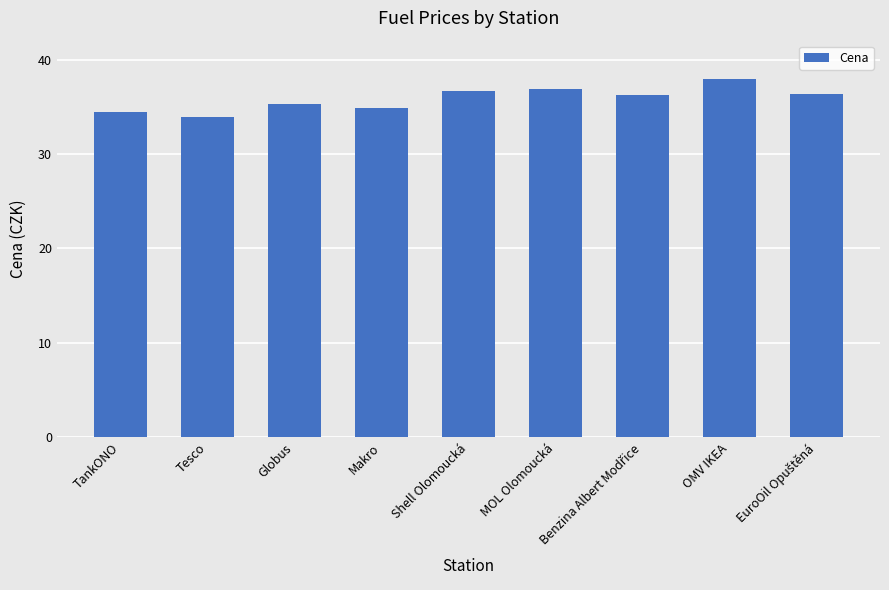

What is the difference between the maximum and second lowest values?

3.4